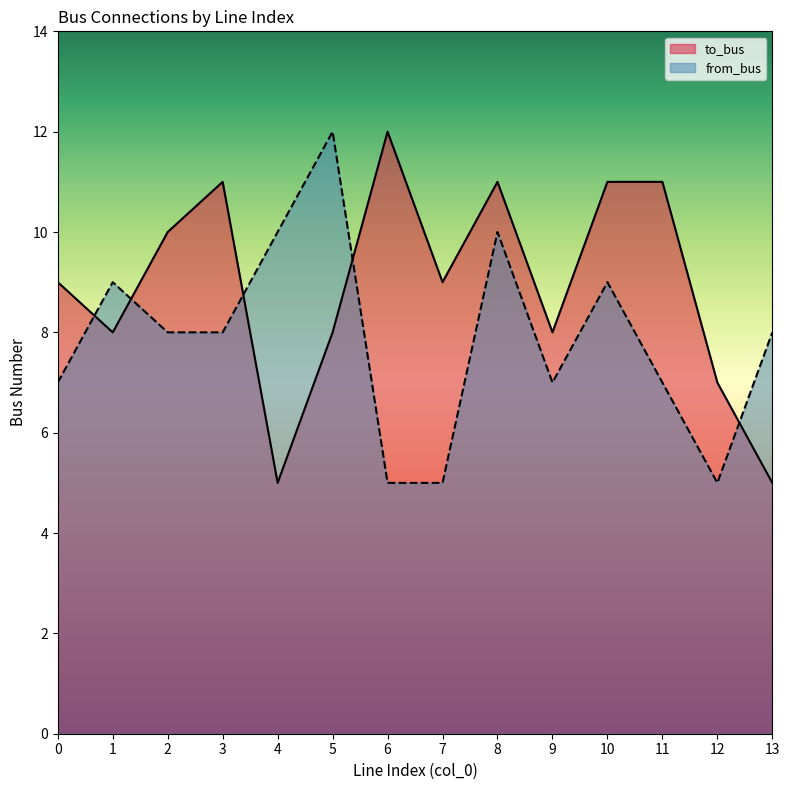

How many categories are shown in the chart?

14